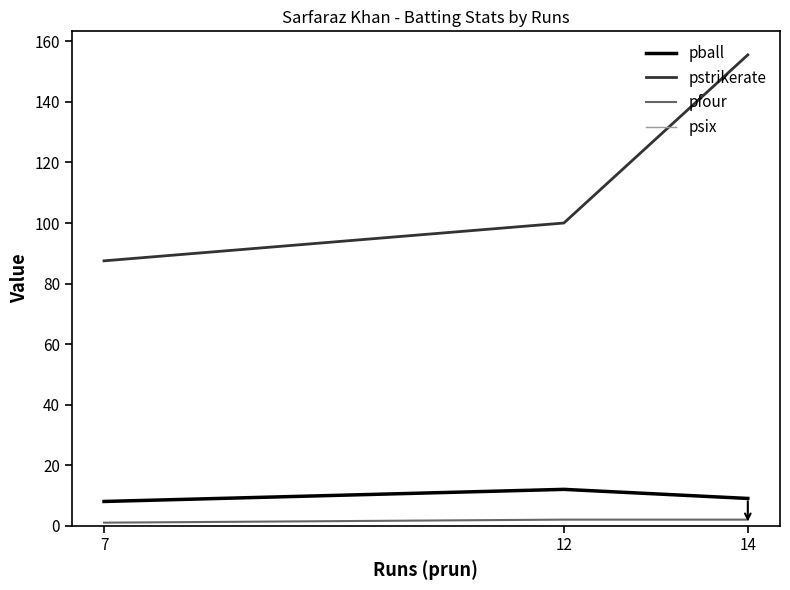

Between 12 and 14, which is larger?

12